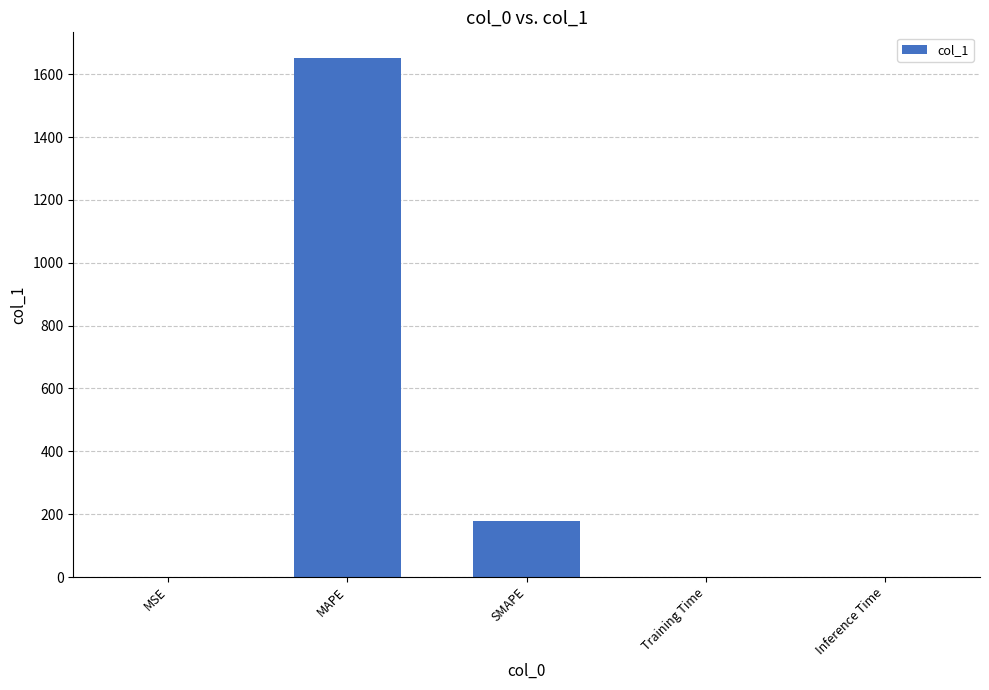

What is the difference between the values at SMAPE and Training Time?

178.4